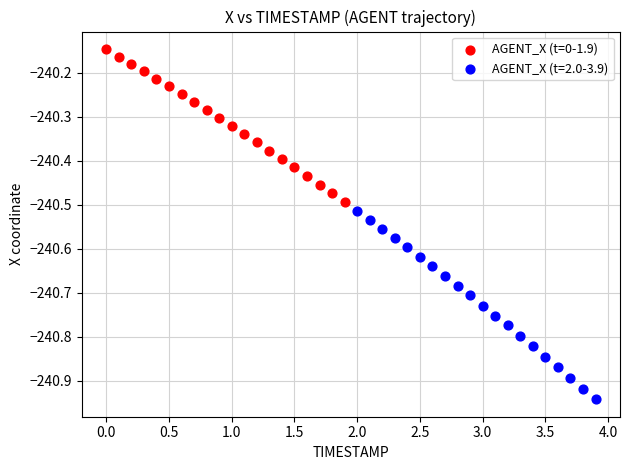

Which series reaches the maximum Y coordinate?

AGENT_X (t=0-1.9)